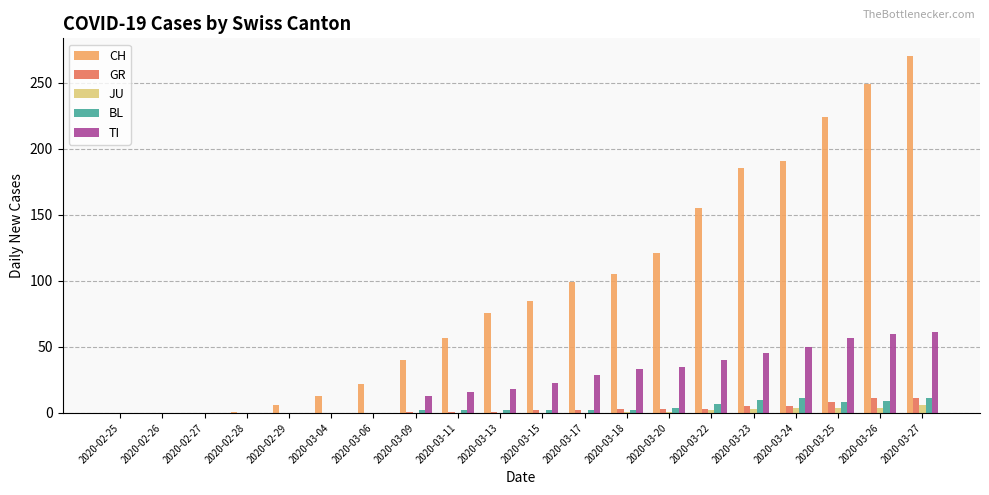

At which label is CH closest to 135?

2020-03-20